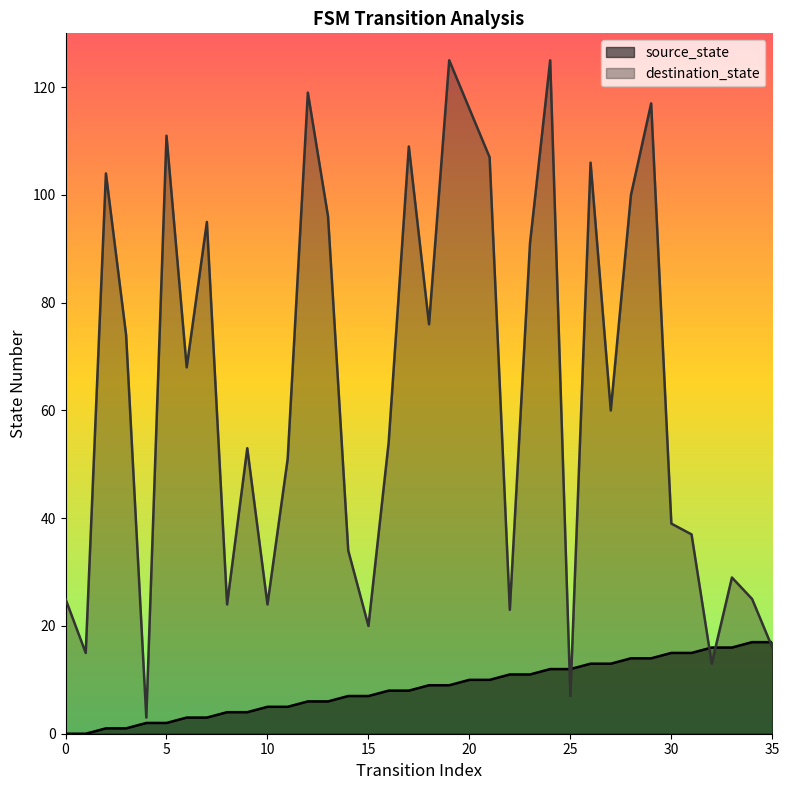

Which series has the largest total across all categories?

destination_state